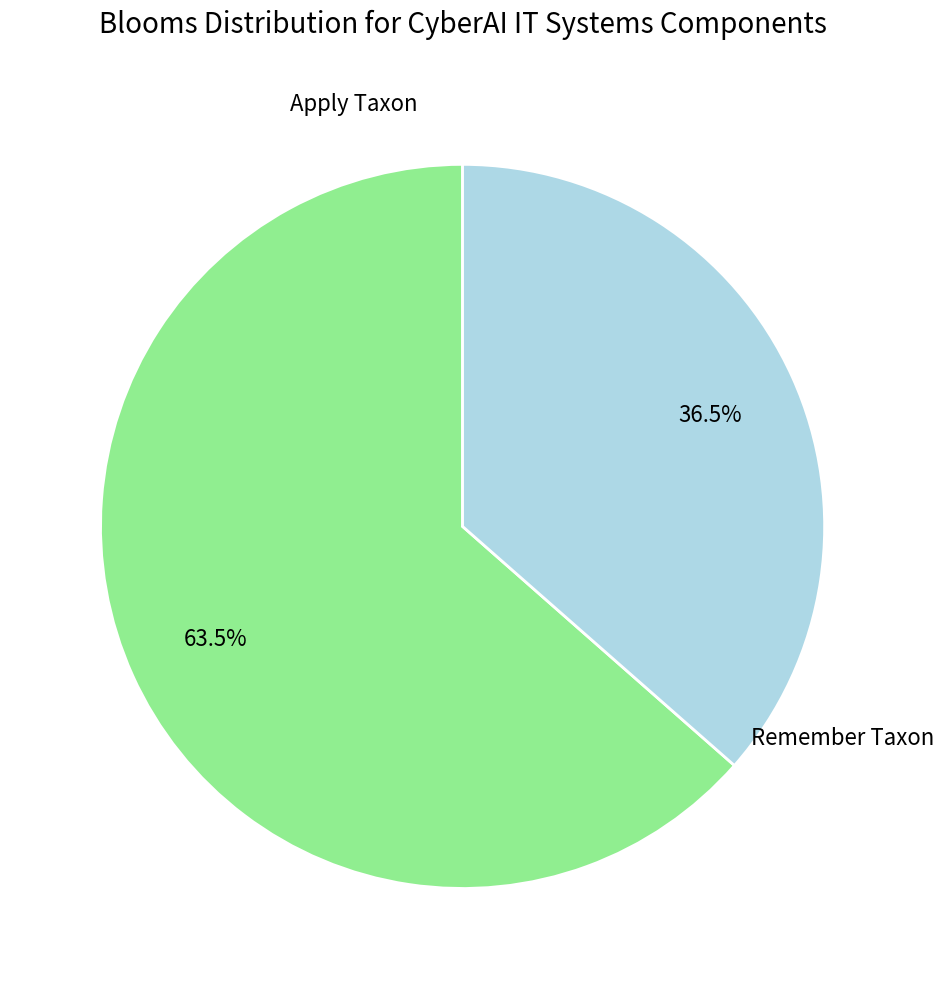

Is there any slice that represents more than half of the pie?

Yes